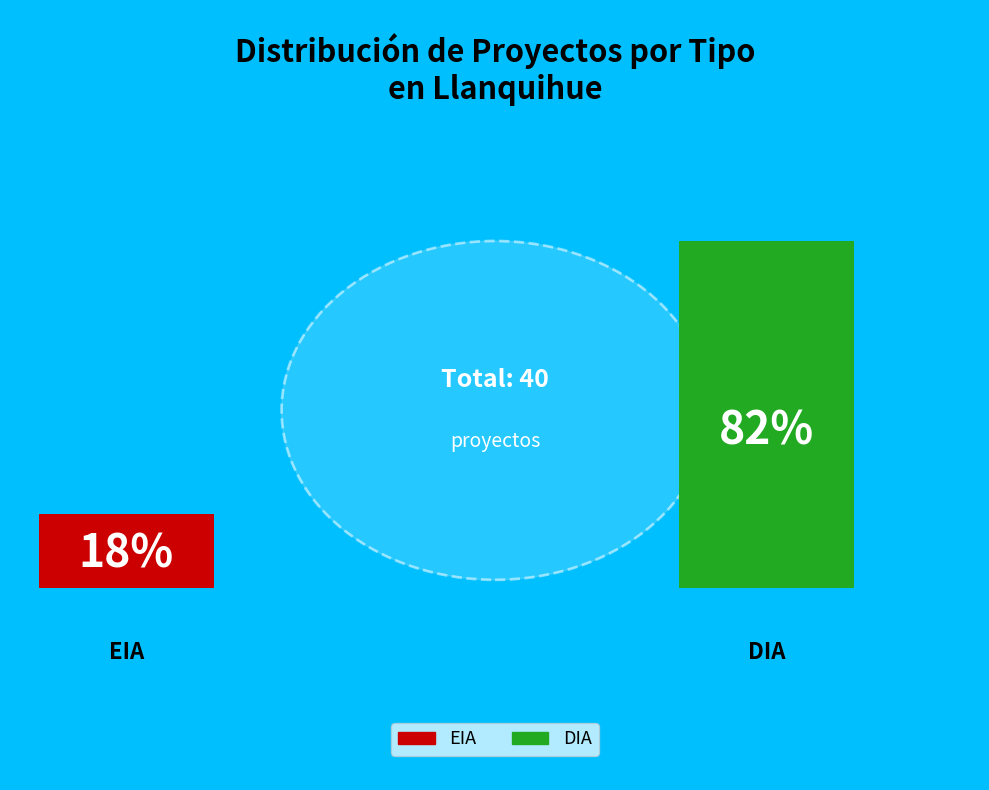

What is the smallest slice in the pie chart?

EIA